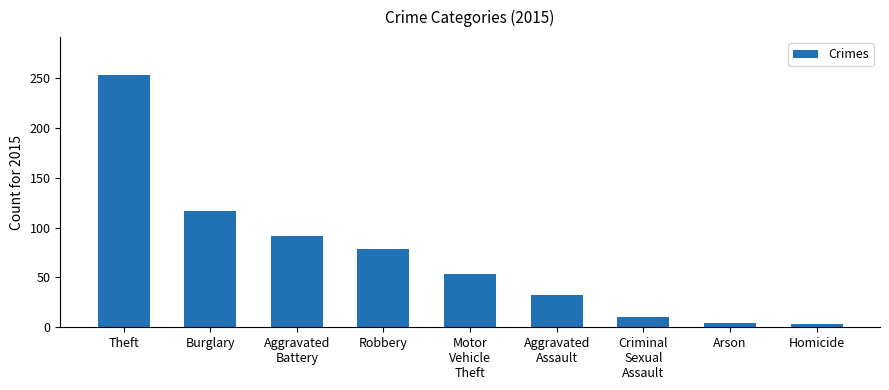

Are the bars grouped side by side (vs. stacked)?

No